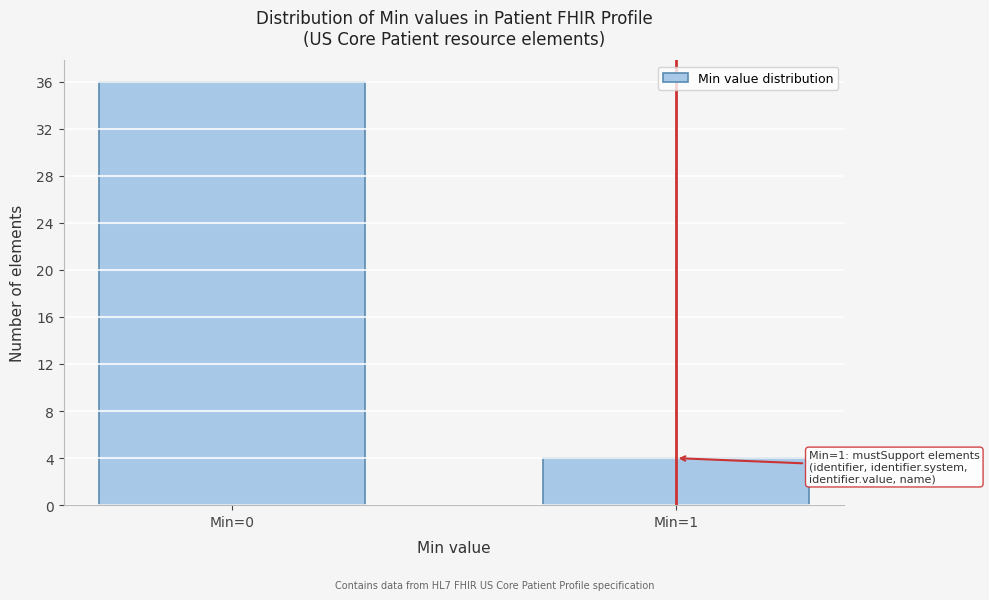

Reading left to right, extract all data points from this chart.

36	4